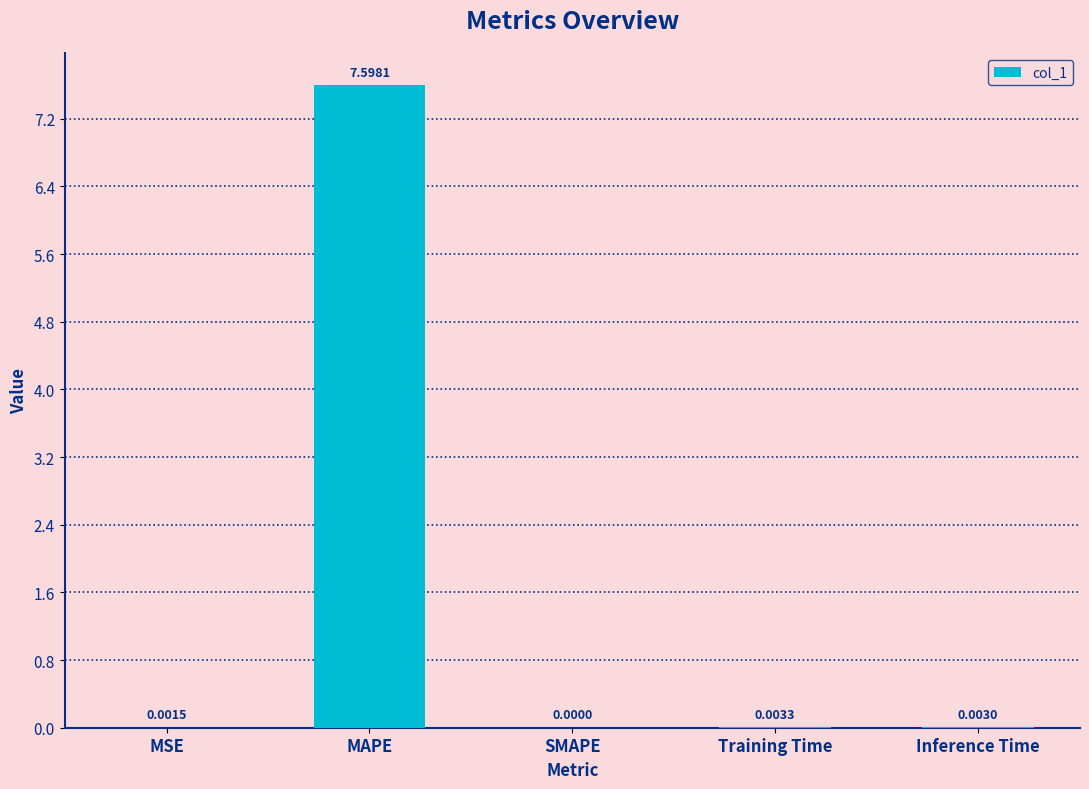

Which has a higher value, MAPE or SMAPE?

MAPE